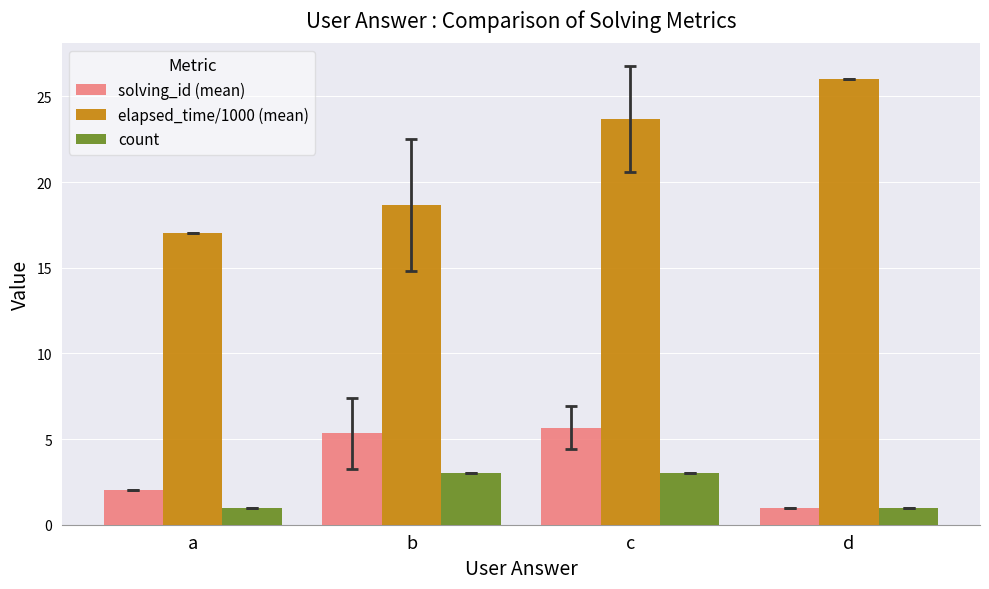

Where does the solving_id (mean) series first go above 5?

b